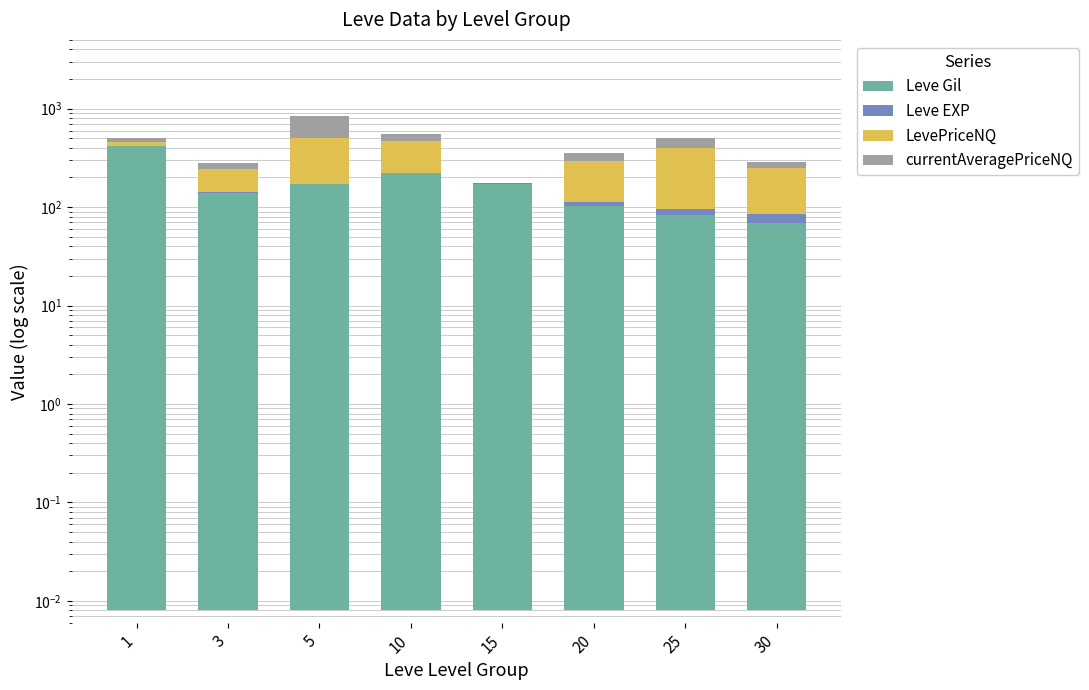

How many bars are there in each group?

4